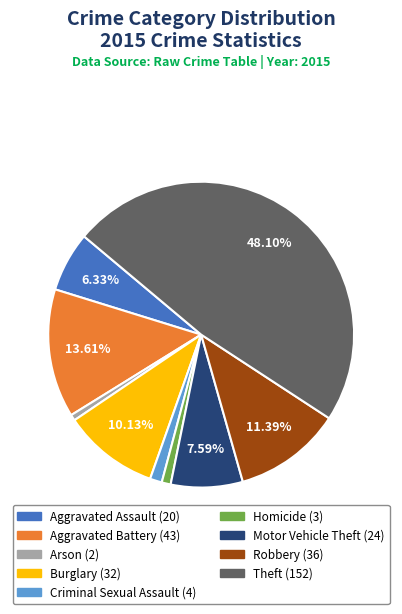

Which slice is the largest?

Theft